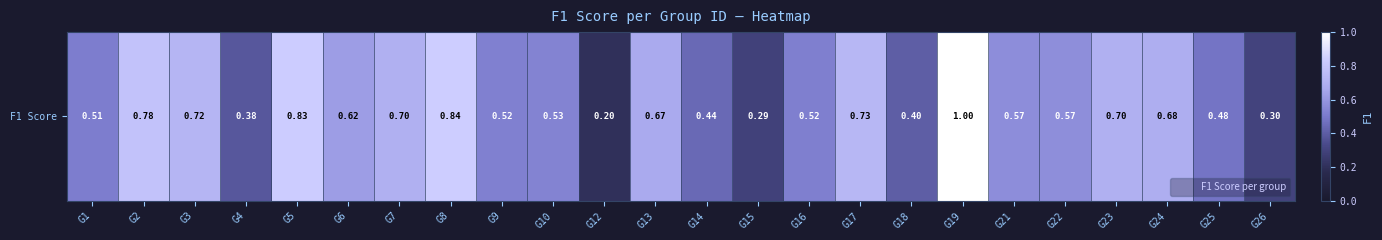

What value does the data have at G21?

0.6